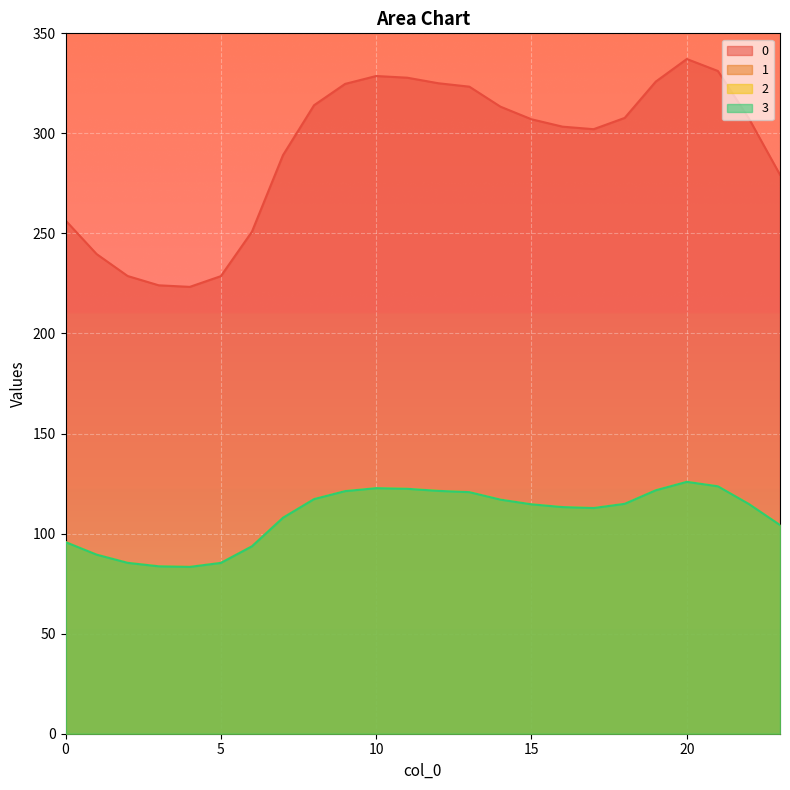

What is the highest value of the 1 series?

125.9